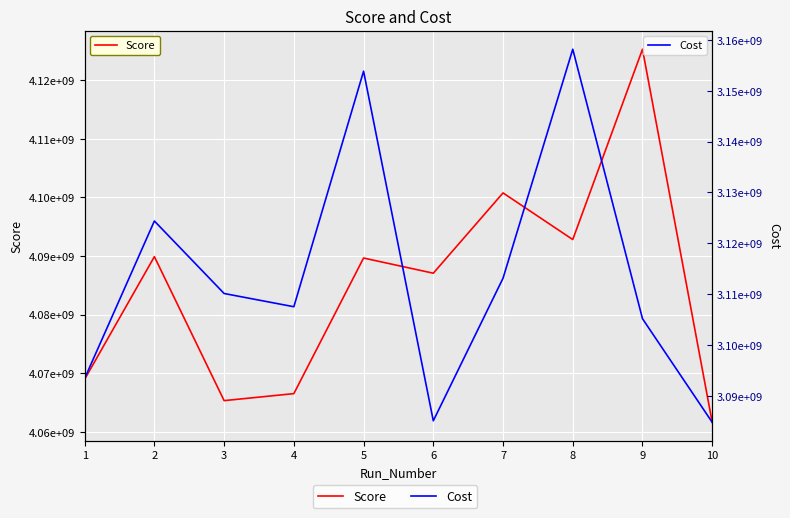

At which label does Cost reach its minimum?

10